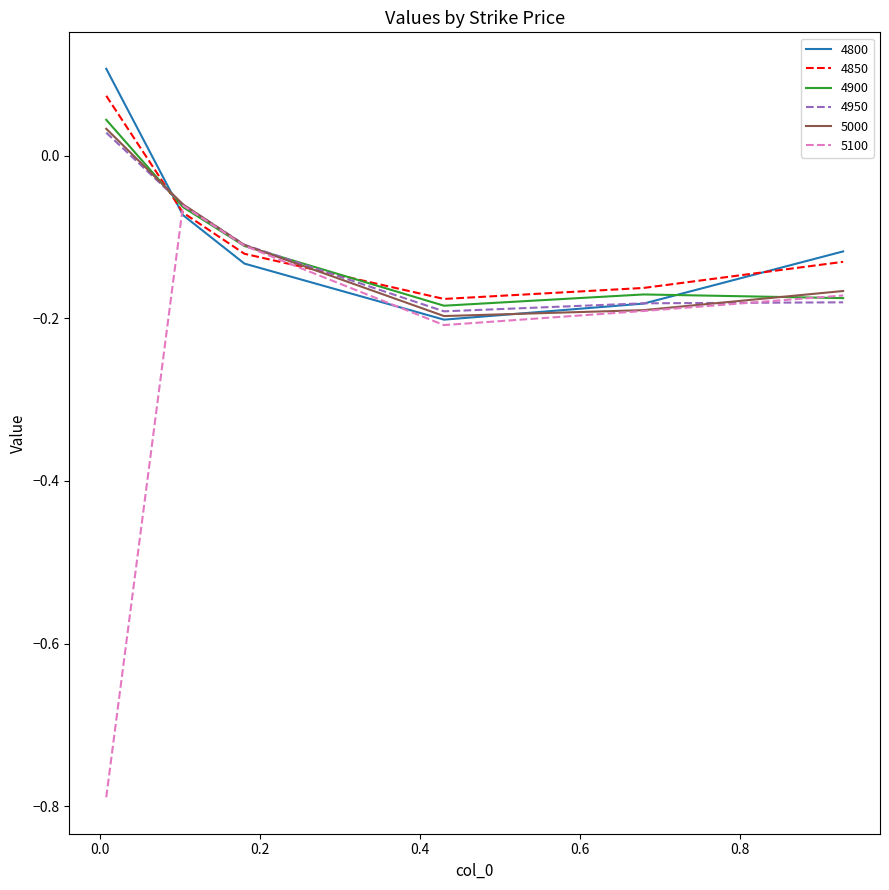

Which series has the largest range (max minus min)?

5100